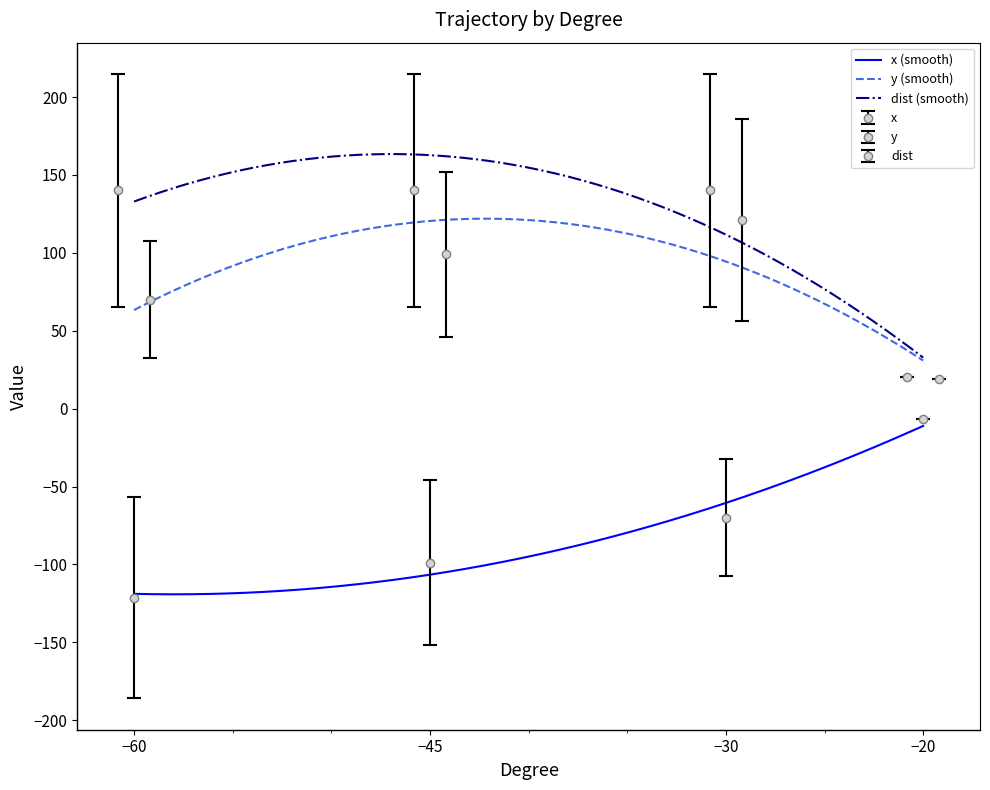

Which series has the largest range (max minus min)?

dist